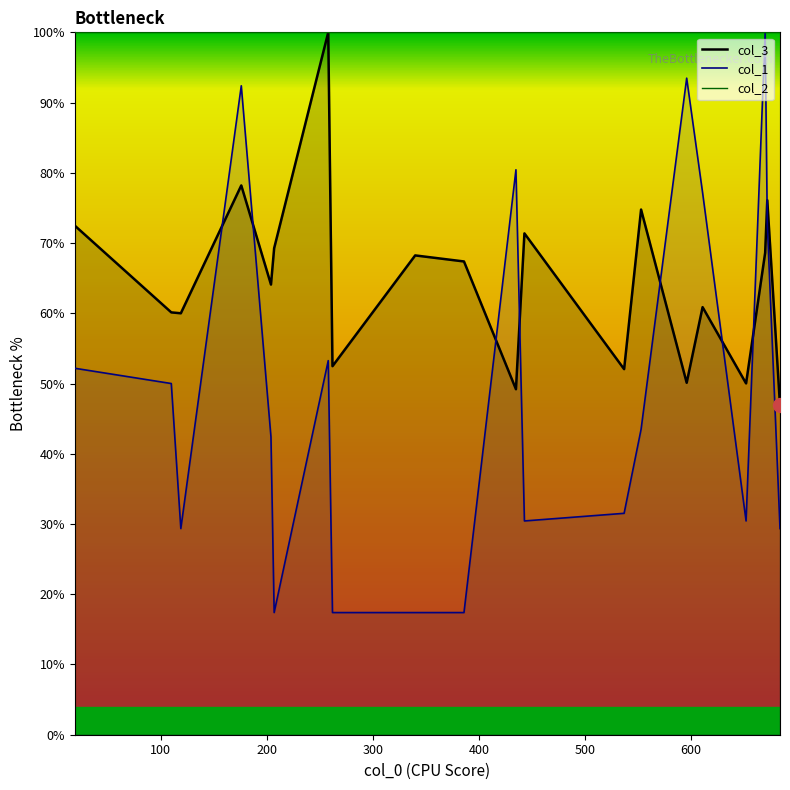

What is the approximate value of col_1 at 110?

50.0